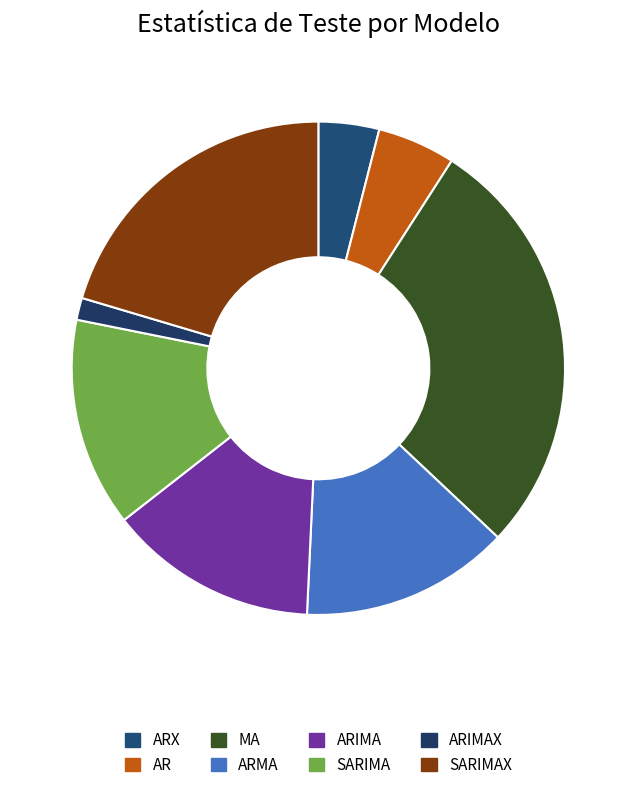

What is the largest slice in the pie chart?

MA